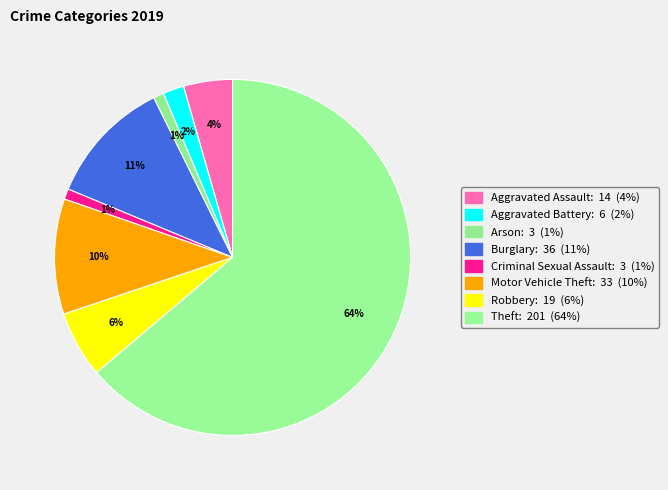

Is the sum of Criminal Sexual Assault and Motor Vehicle Theft greater than half?

No